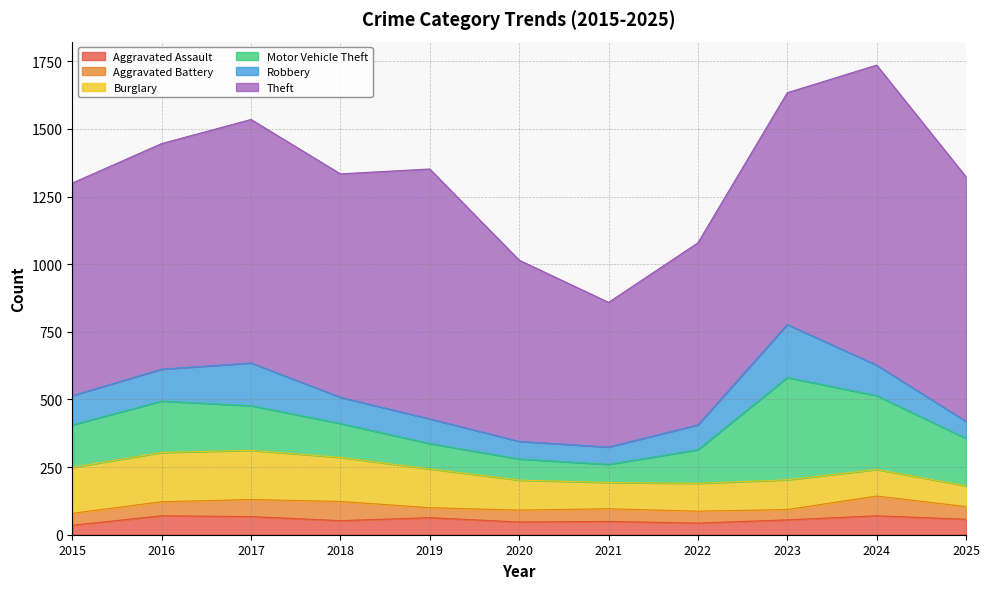

How many values in the Robbery series are below 97?

5